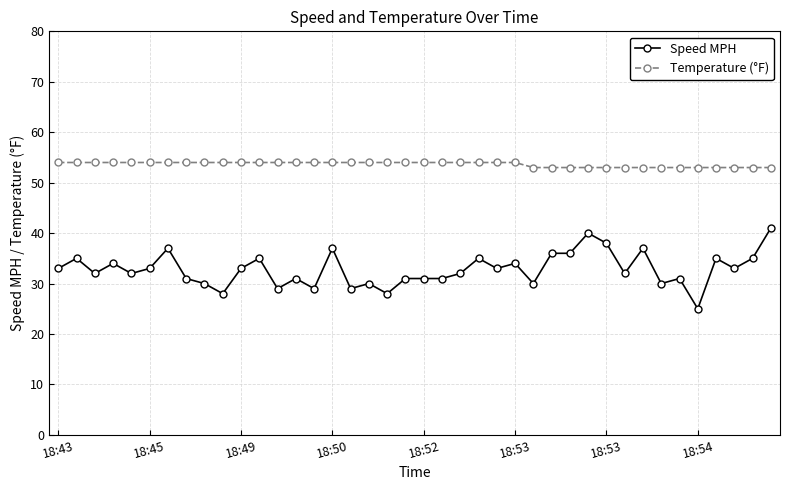

Reading left to right, list all the values displayed in this chart.

Speed MPH: 33	35	32	34	32	33	37	31	30	28	33	35	29	31	29	37	29	30	28	31	31	31	32	35	33	34	30	36	36	40	38	32	37	30	31	25	35	33	35	41
Temperature (°F): 54	54	54	54	54	54	54	54	54	54	54	54	54	54	54	54	54	54	54	54	54	54	54	54	54	54	53	53	53	53	53	53	53	53	53	53	53	53	53	53